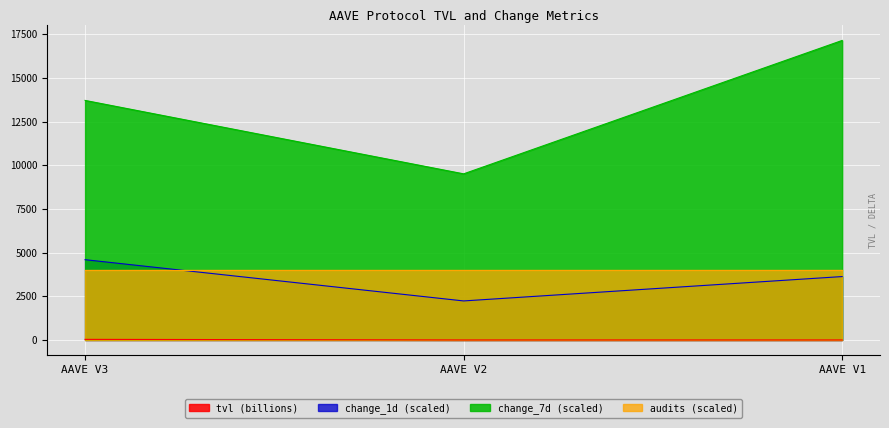

The value of audits (scaled) at AAVE V1 is 4000.0. True or false?

True